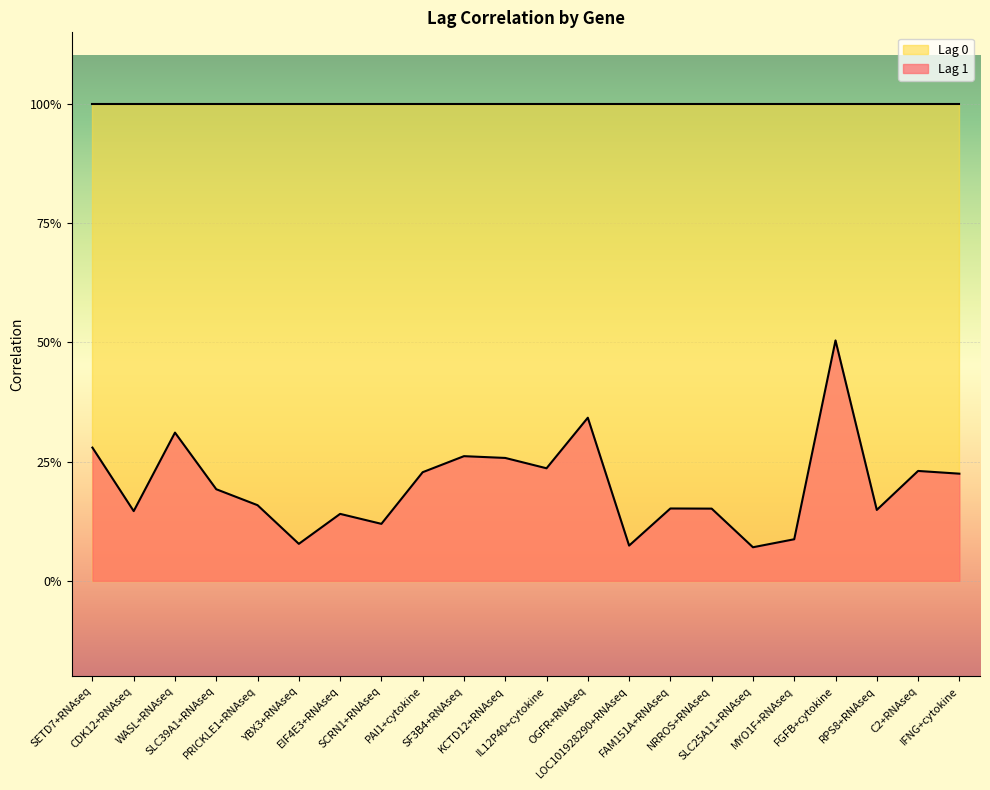

At which category does the chart reach its peak across all series?

FGFB+cytokine